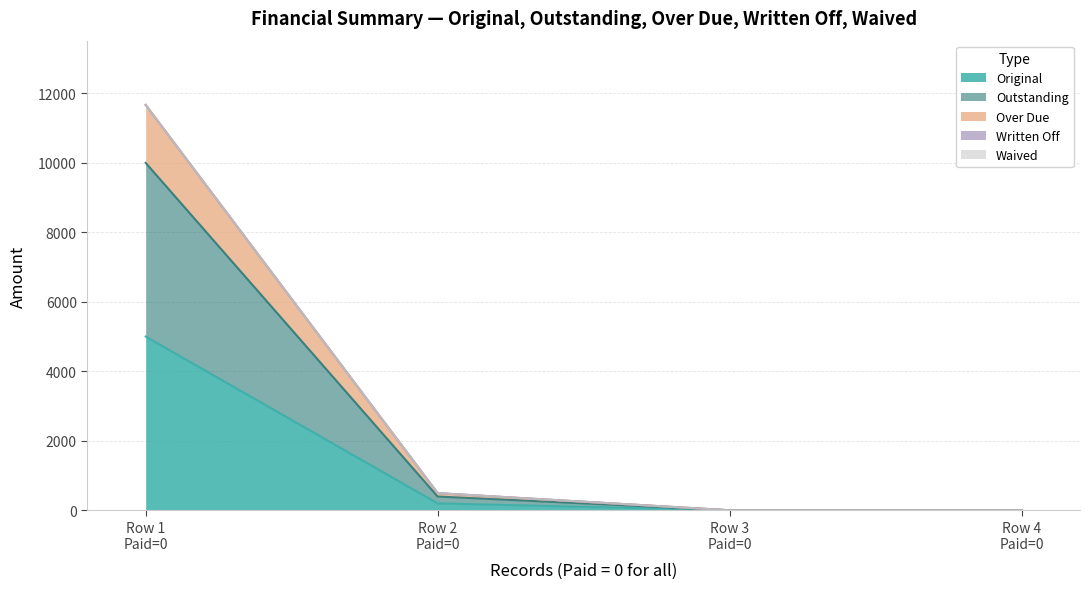

True or false: Original and Outstanding intersect in this chart.

False